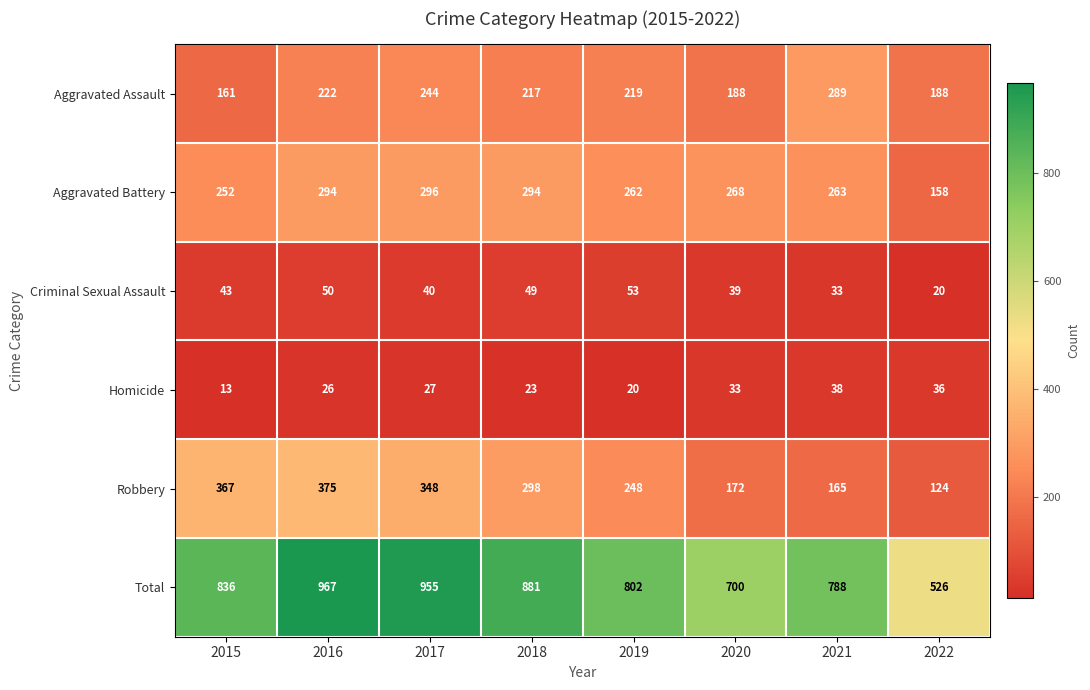

True or false: Criminal Sexual Assault has a value of 15 at 2015.

False